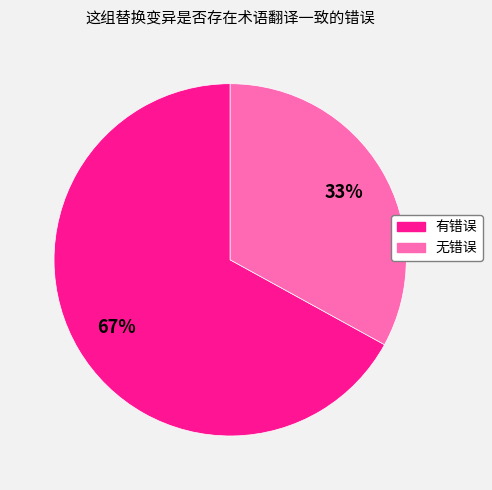

Combined, do 无错误 and 有错误 account for over 50%?

Yes